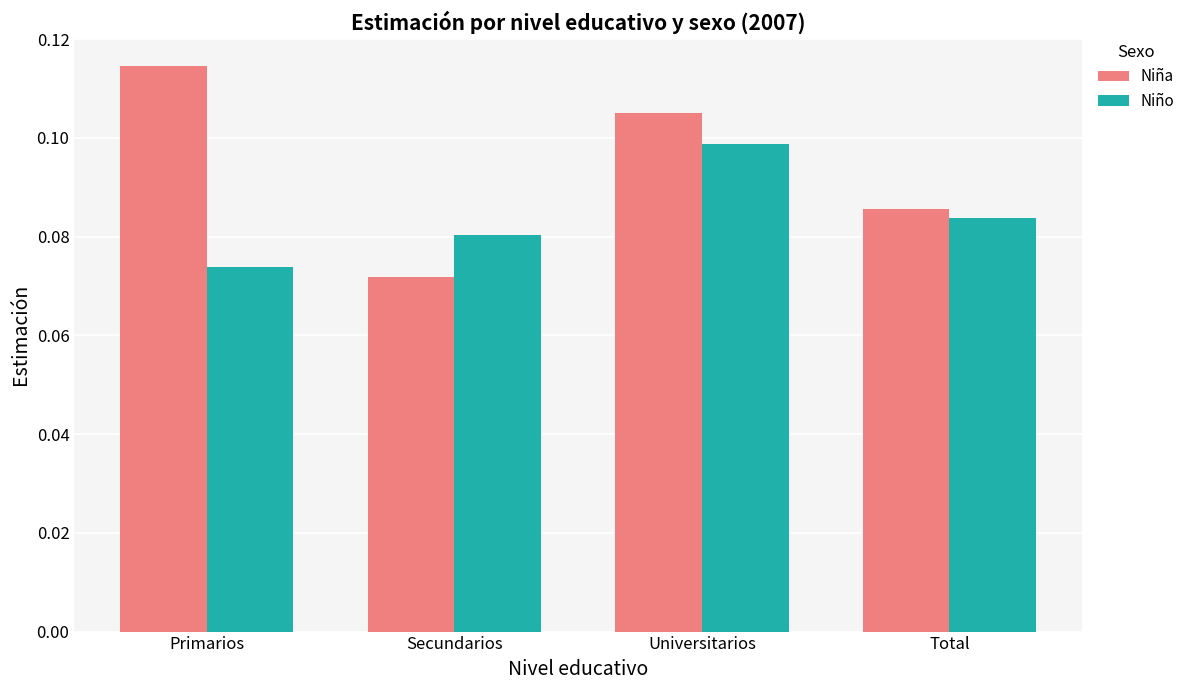

How many Niña values are between 0 and 1?

4